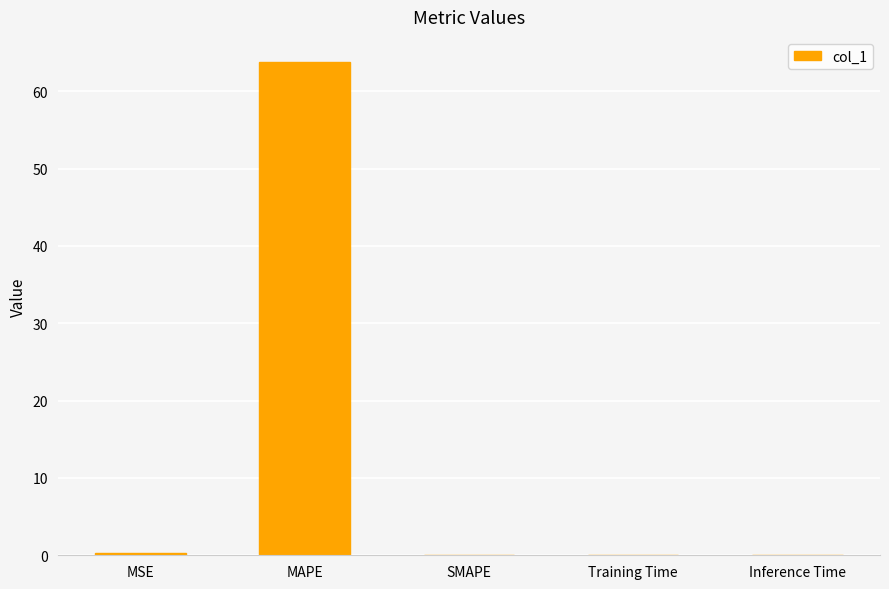

Between Training Time and MAPE, which is larger?

MAPE